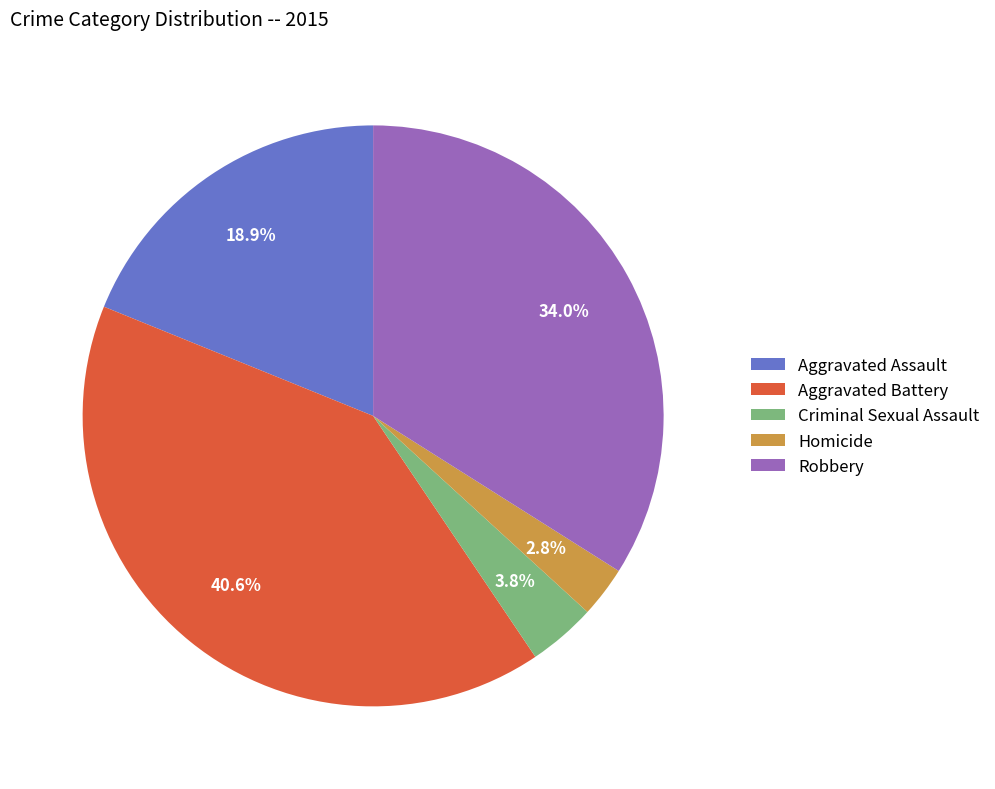

How many segments does this pie chart have?

5